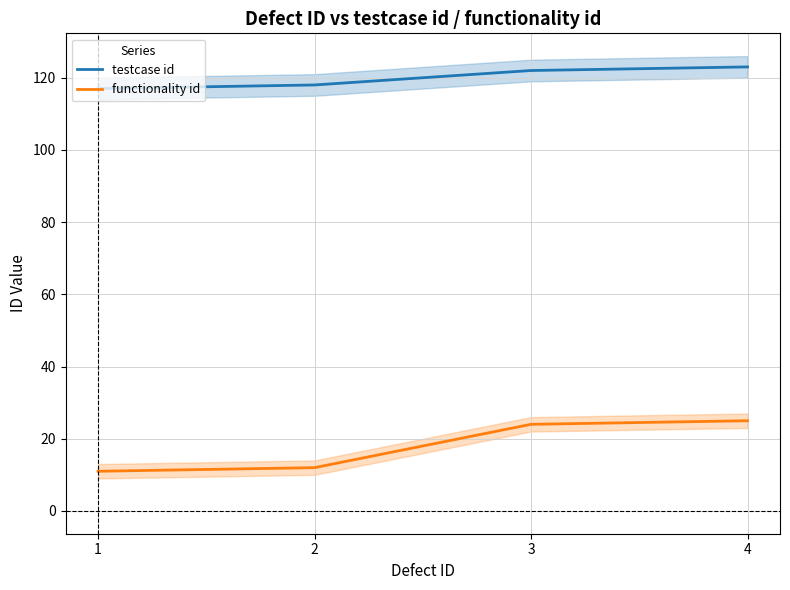

The testcase id series shows 78 at 3. True or false?

False